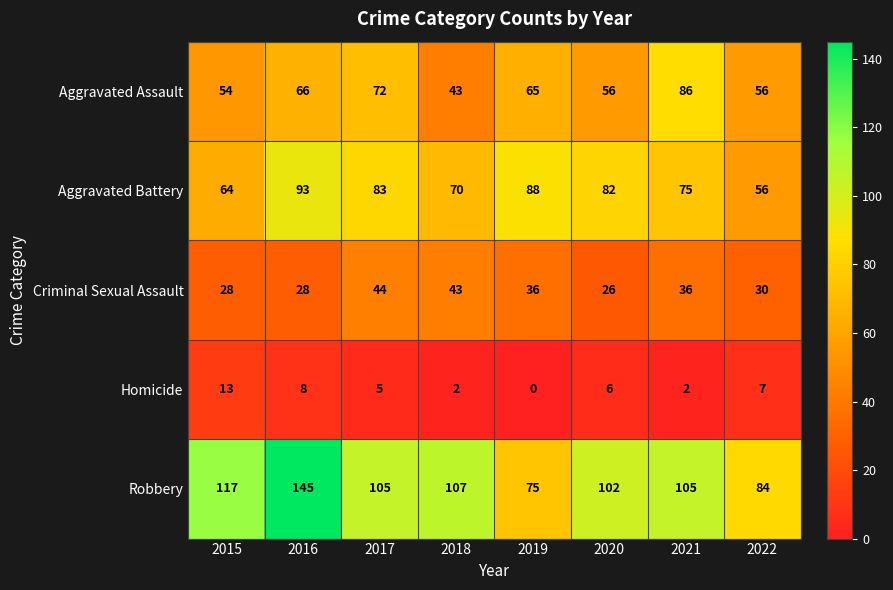

What is the spread (max minus min) of values at 2020?

96